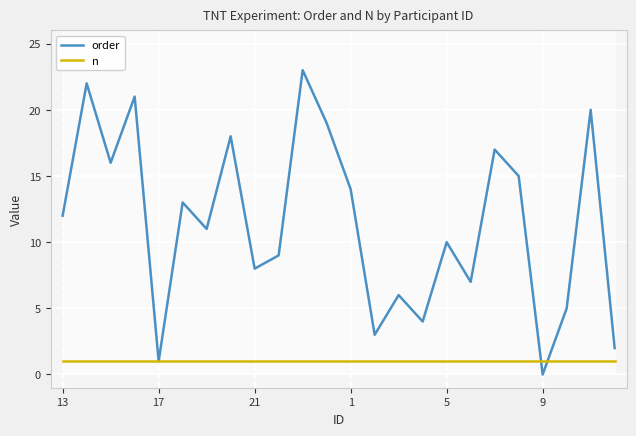

What is the maximum value for order?

23